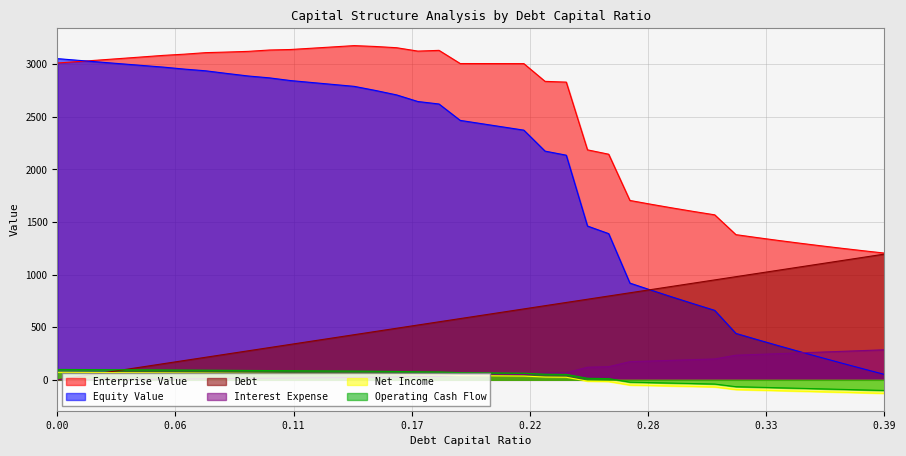

The value of Enterprise Value at 0.1 is 3135.9. True or false?

True